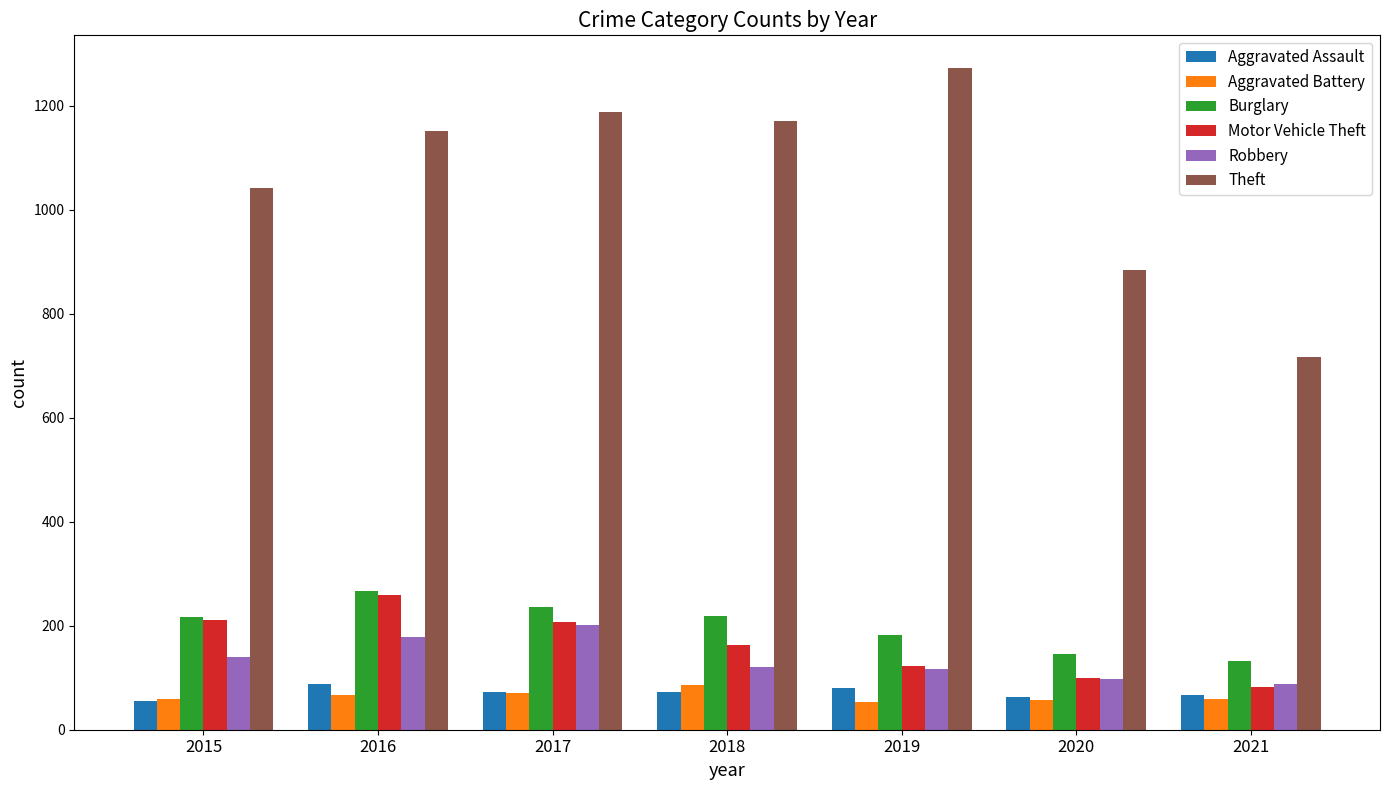

What is the maximum value for Aggravated Assault?

88